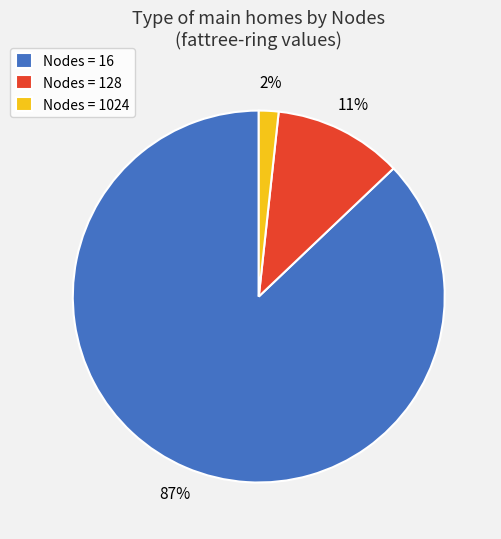

Which slice represents more than half of the pie?

Nodes = 16